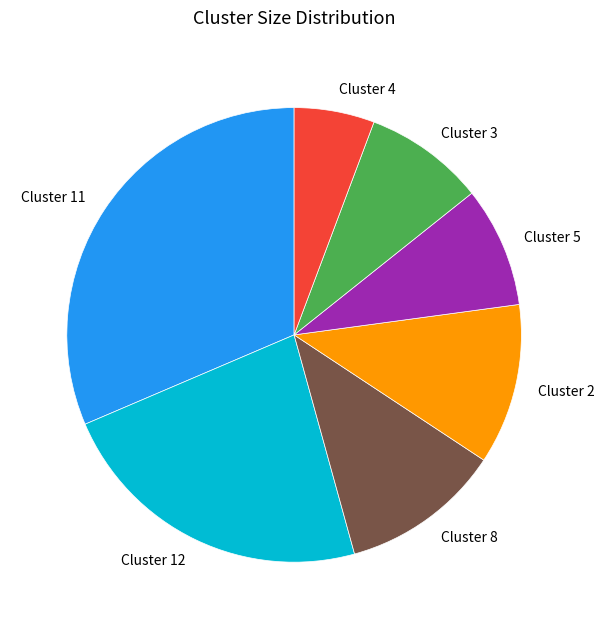

Do Cluster 4 and Cluster 11 together represent more than half of the pie?

No